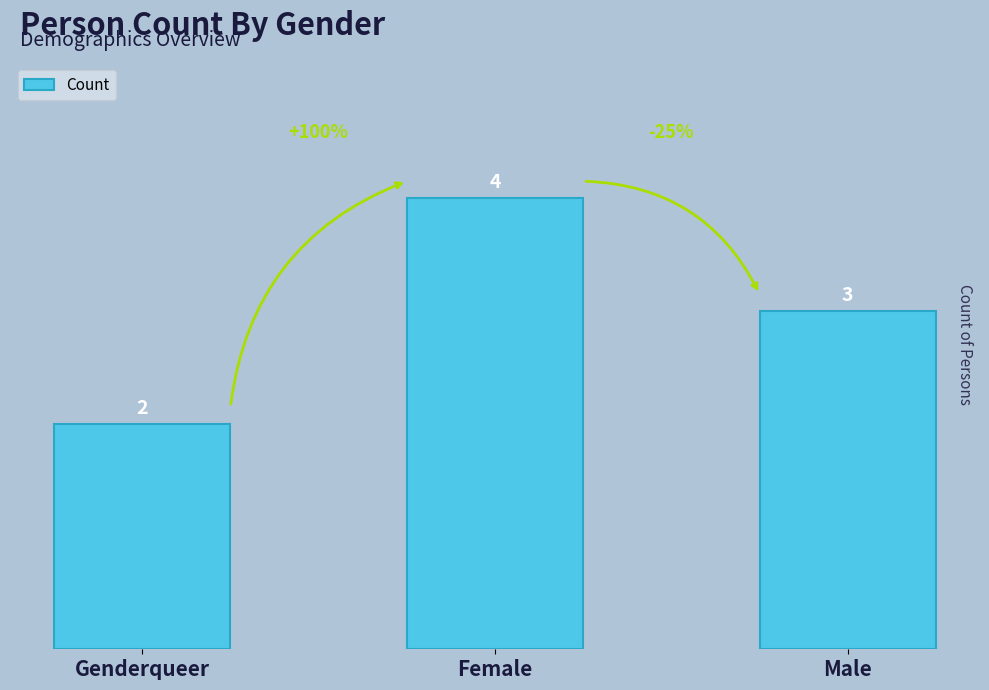

Reading left to right, transcribe all the data shown in this chart.

Genderqueer=2	Female=4	Male=3